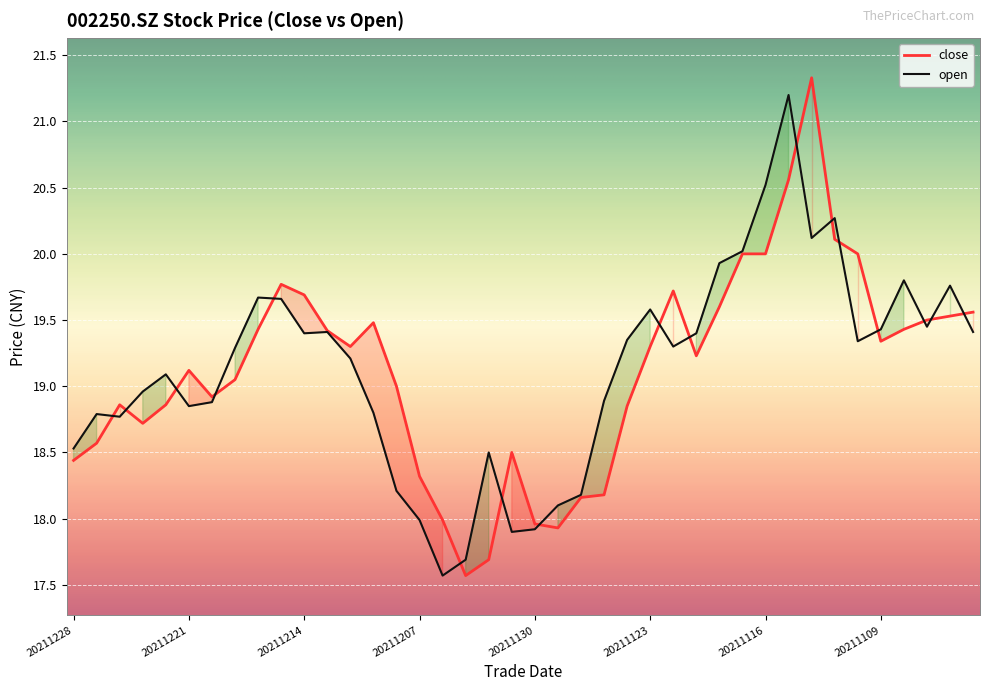

The close series shows 13.6 at 20211213. True or false?

False